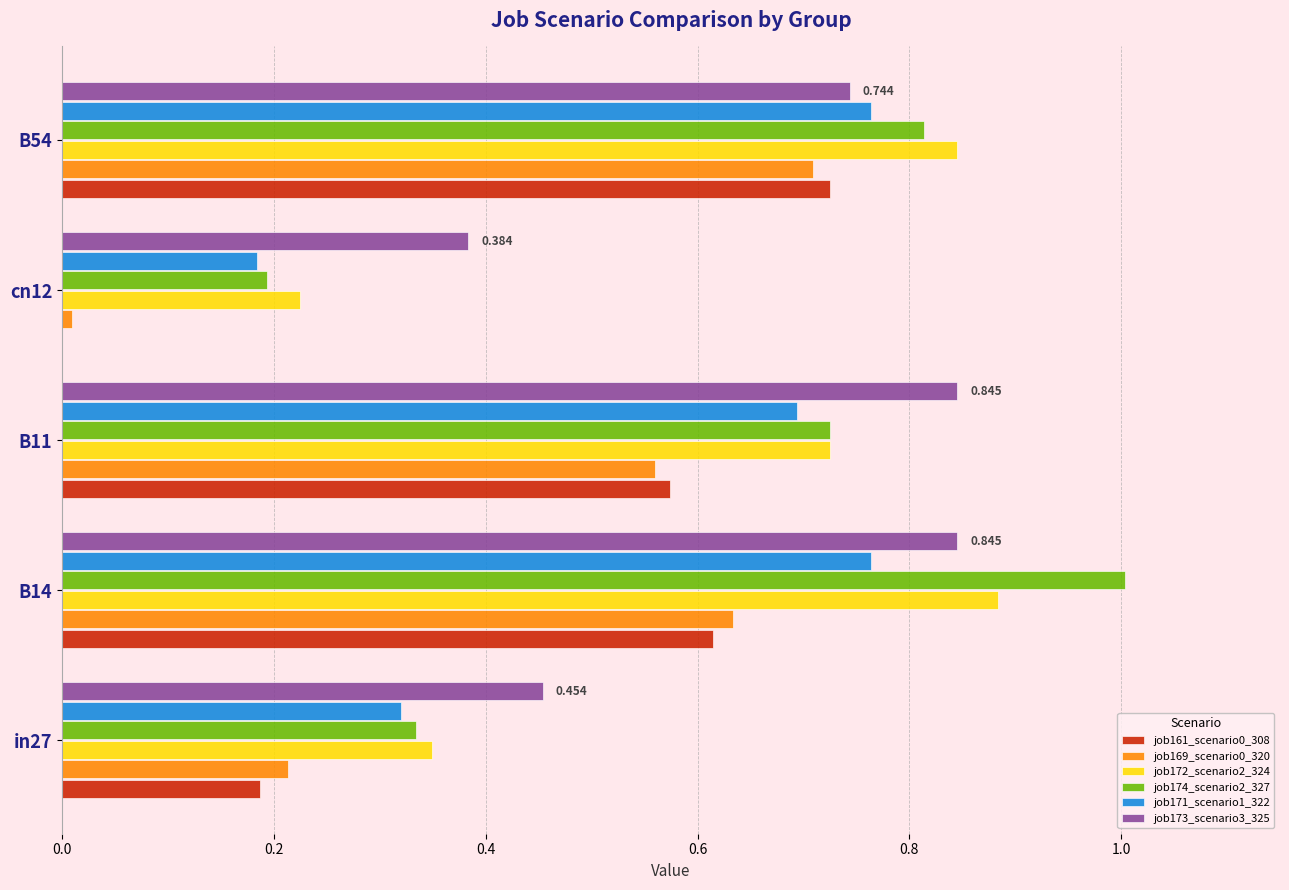

Is the value of job171_scenario1_322 at B14 greater than the value of job174_scenario2_327 at B11?

Yes